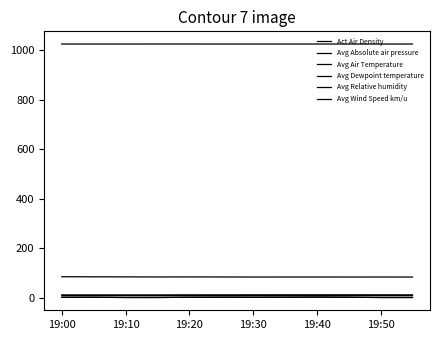

How many categories are shown in the chart?

12